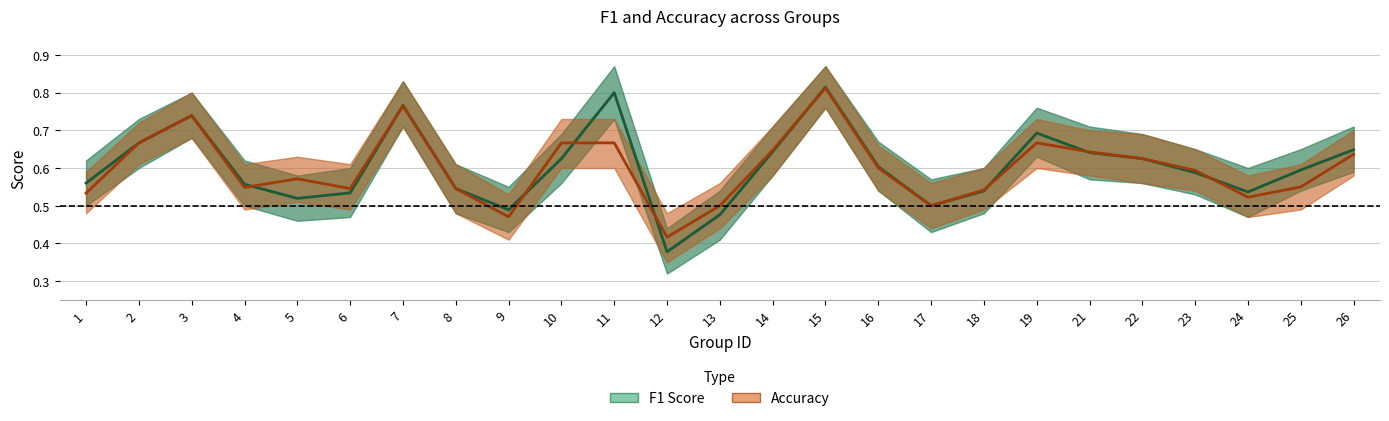

At which label does accuracy reach its peak?

15